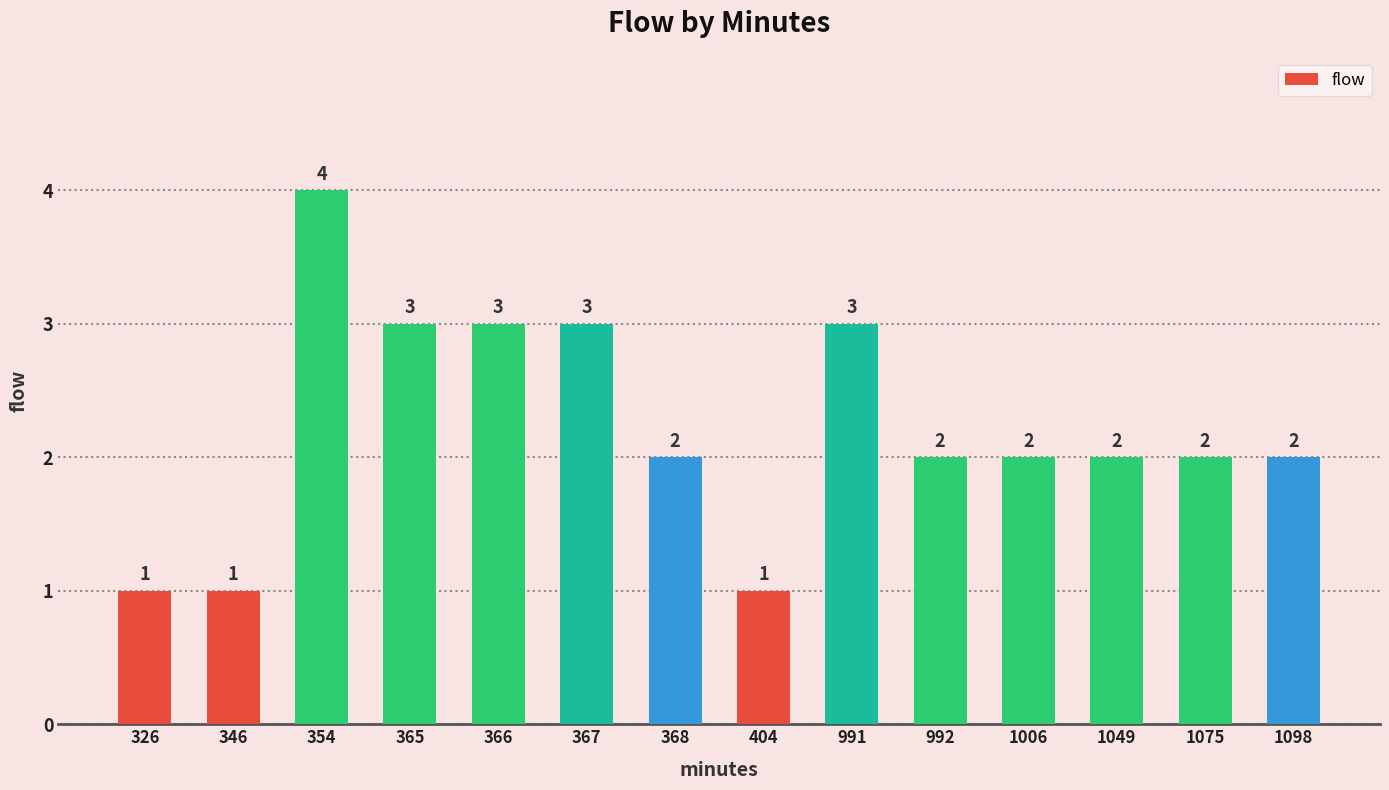

What is the average value?

2